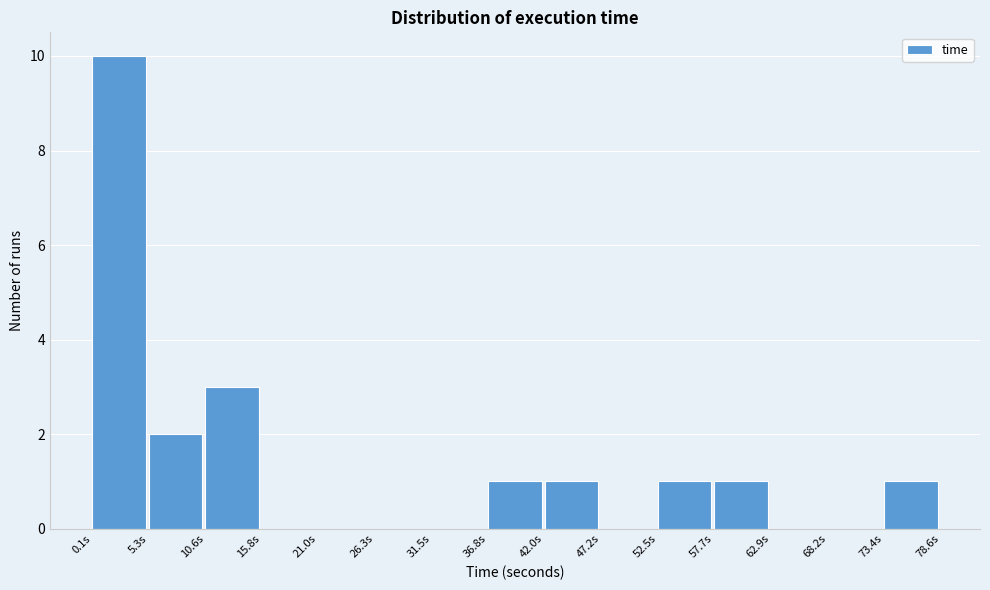

Reading left to right, list every bar in this chart as the range it spans on the x-axis followed by its height. Neither the bar edges nor the heights are printed on the chart, so give them approximately, as read against the axes.

0 to 5: 10
5 to 11: 2
11 to 16: 3
16 to 21: 0
21 to 26: 0
26 to 32: 0
32 to 37: 0
37 to 42: 1
42 to 47: 1
47 to 52: 0
52 to 58: 1
58 to 63: 1
63 to 68: 0
68 to 73: 0
73 to 79: 1